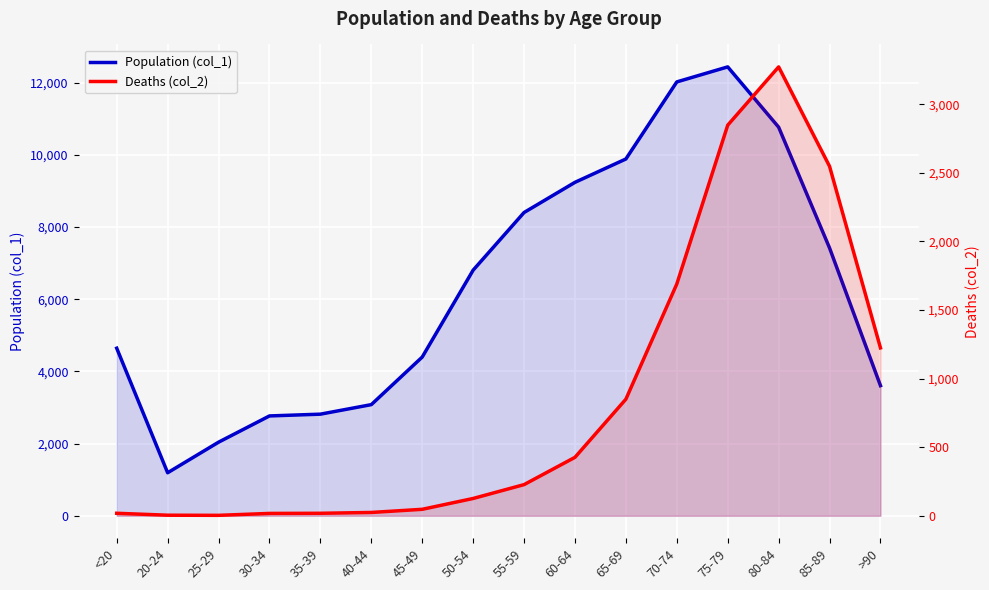

Where is the first local maximum for Deaths (col_2)?

80-84